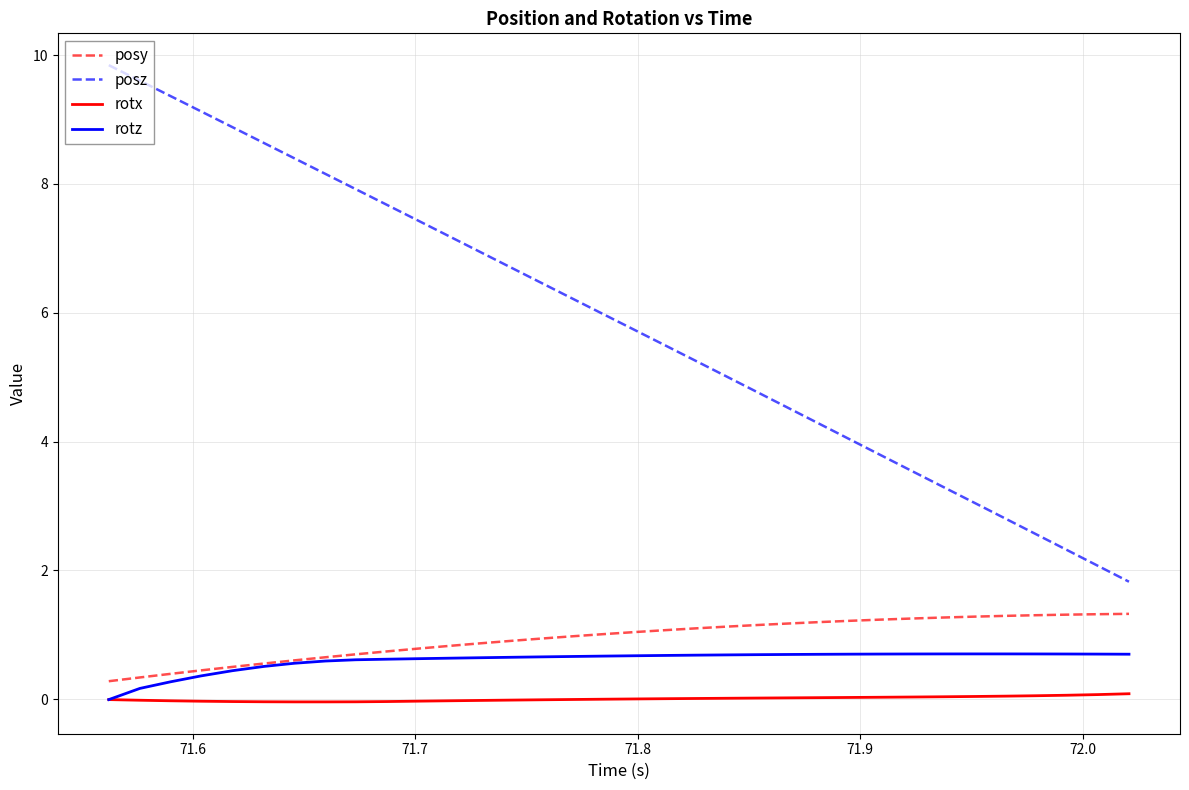

What is the maximum value shown in the chart?

9.8